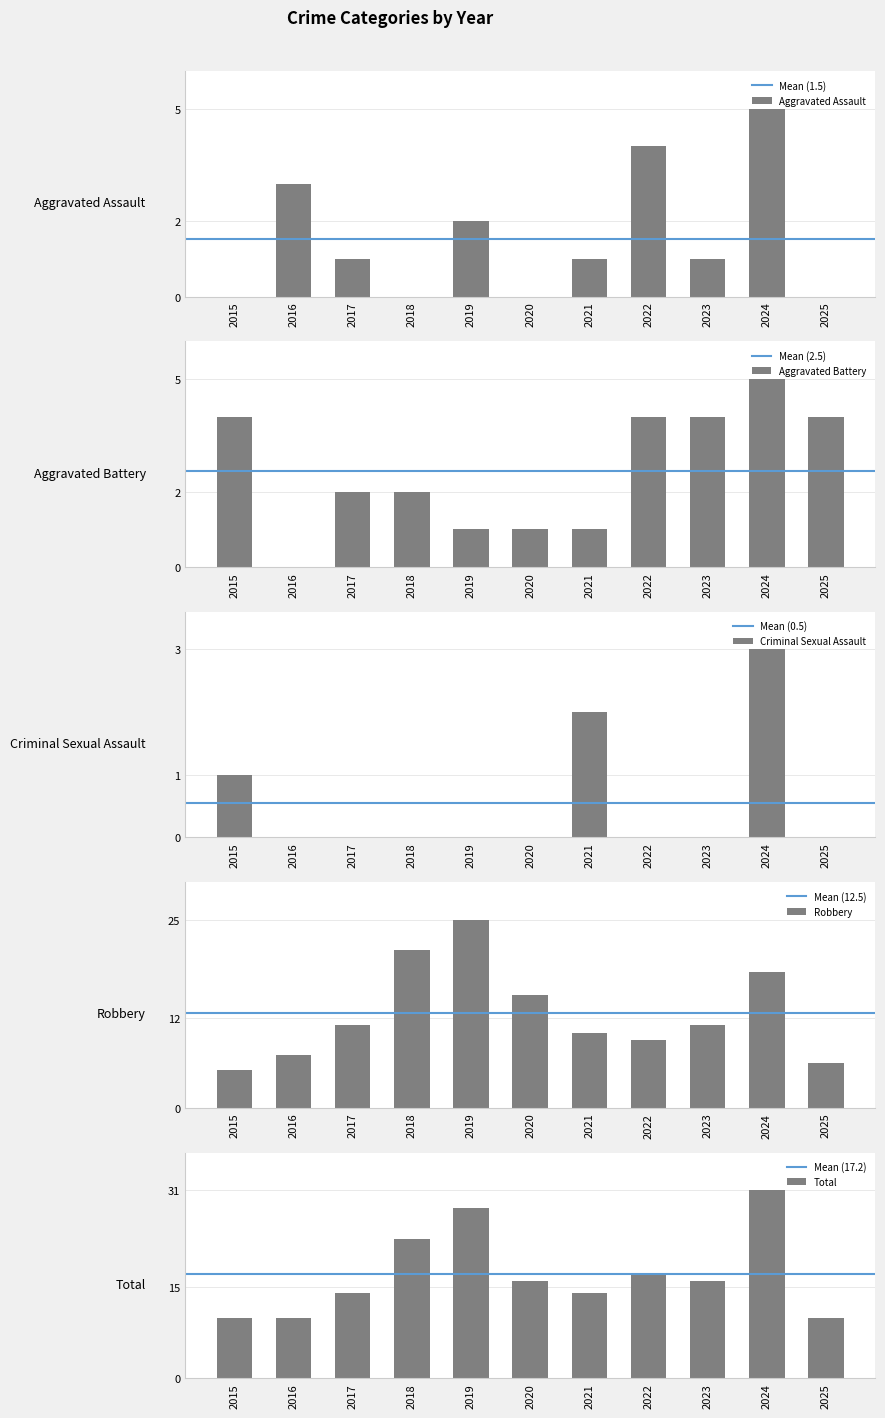

The Aggravated Battery series shows 1 at 2019. True or false?

True